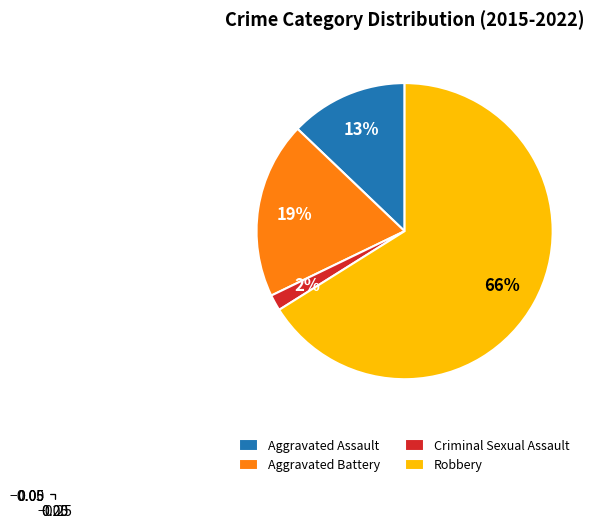

How many slices are in this pie chart?

4